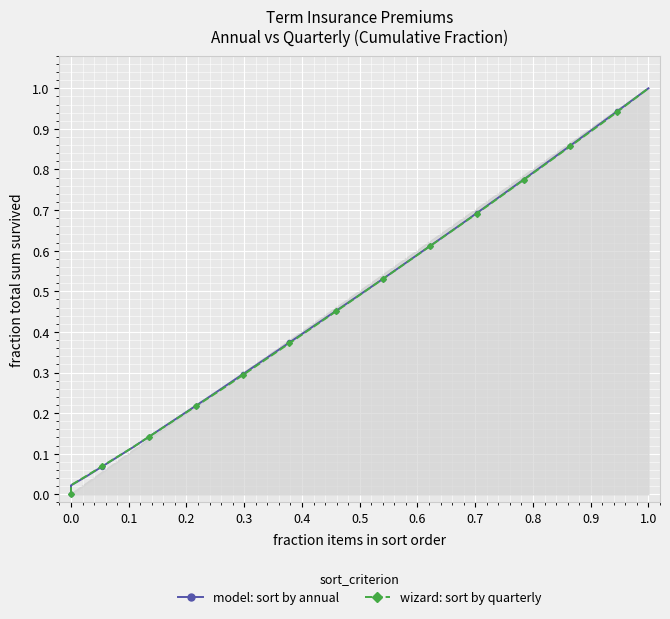

At how many categories does at least one series exceed 0?

38